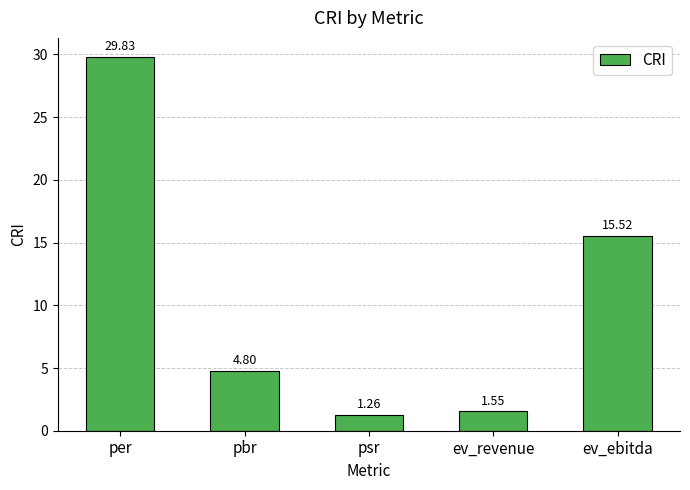

Where does the data first go above 4?

per